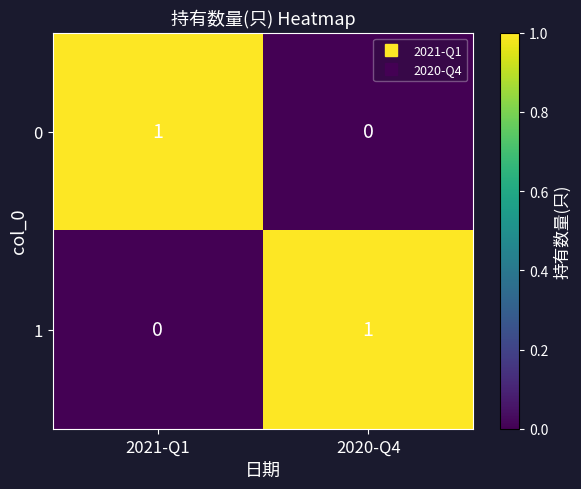

At how many categories does at least one series exceed 0?

2